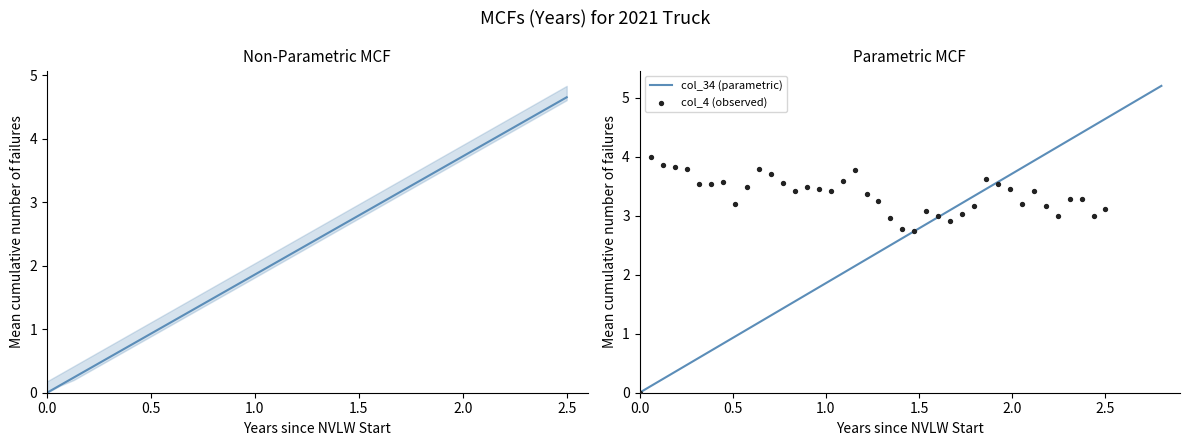

What is the maximum value for col_34 (parametric)?

5.2